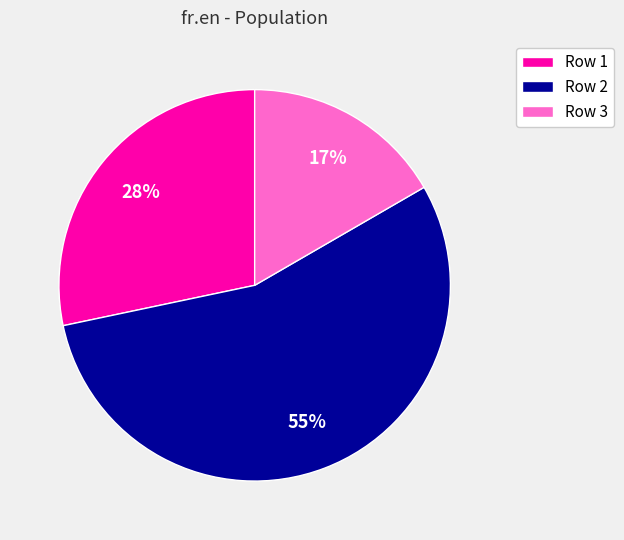

Is it true that Row 2 is 55% of the pie?

True